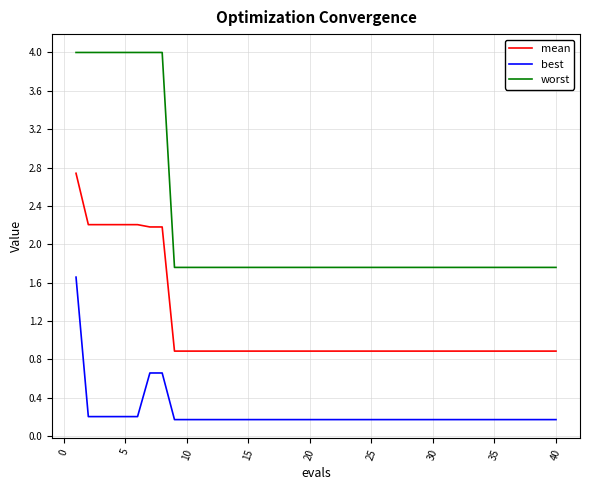

True or false: mean and best intersect in this chart.

False